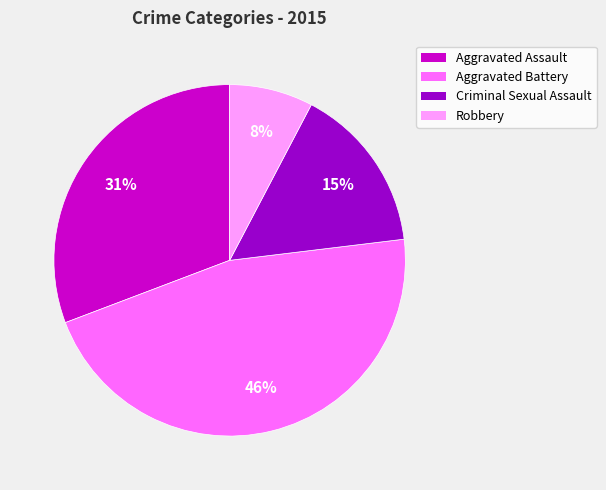

Do Criminal Sexual Assault and Robbery together represent more than half of the pie?

No